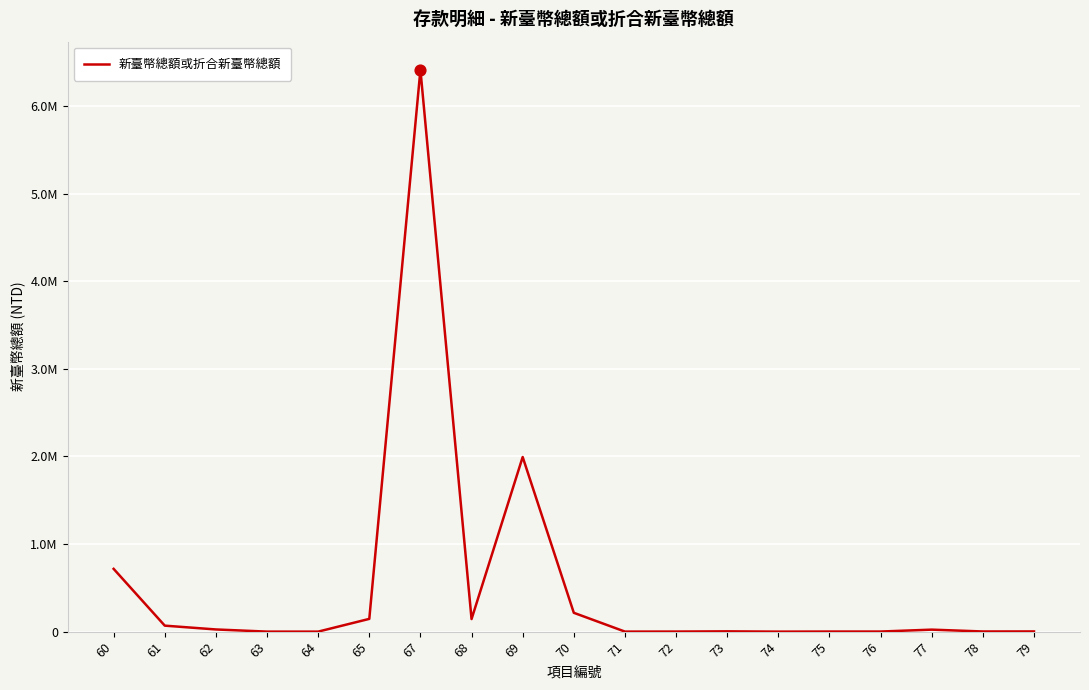

Approximately how many times larger is the value at 73 compared to 78?

1.9